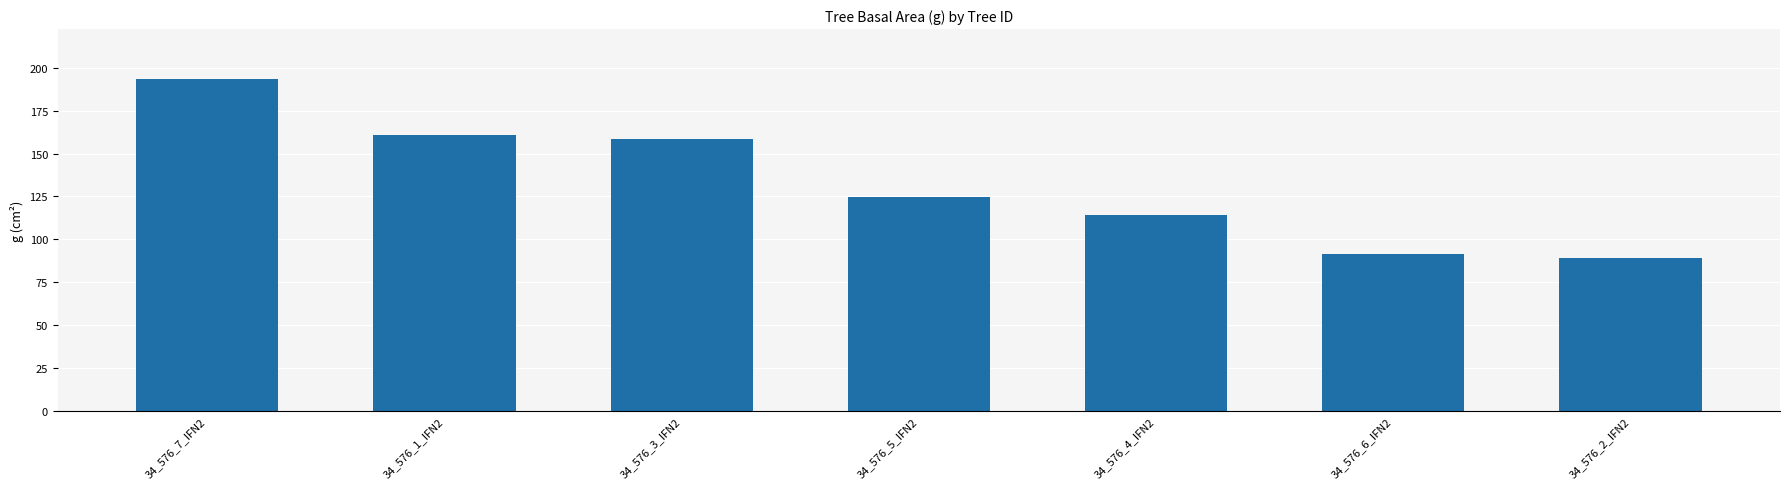

How many values exceed 124?

4